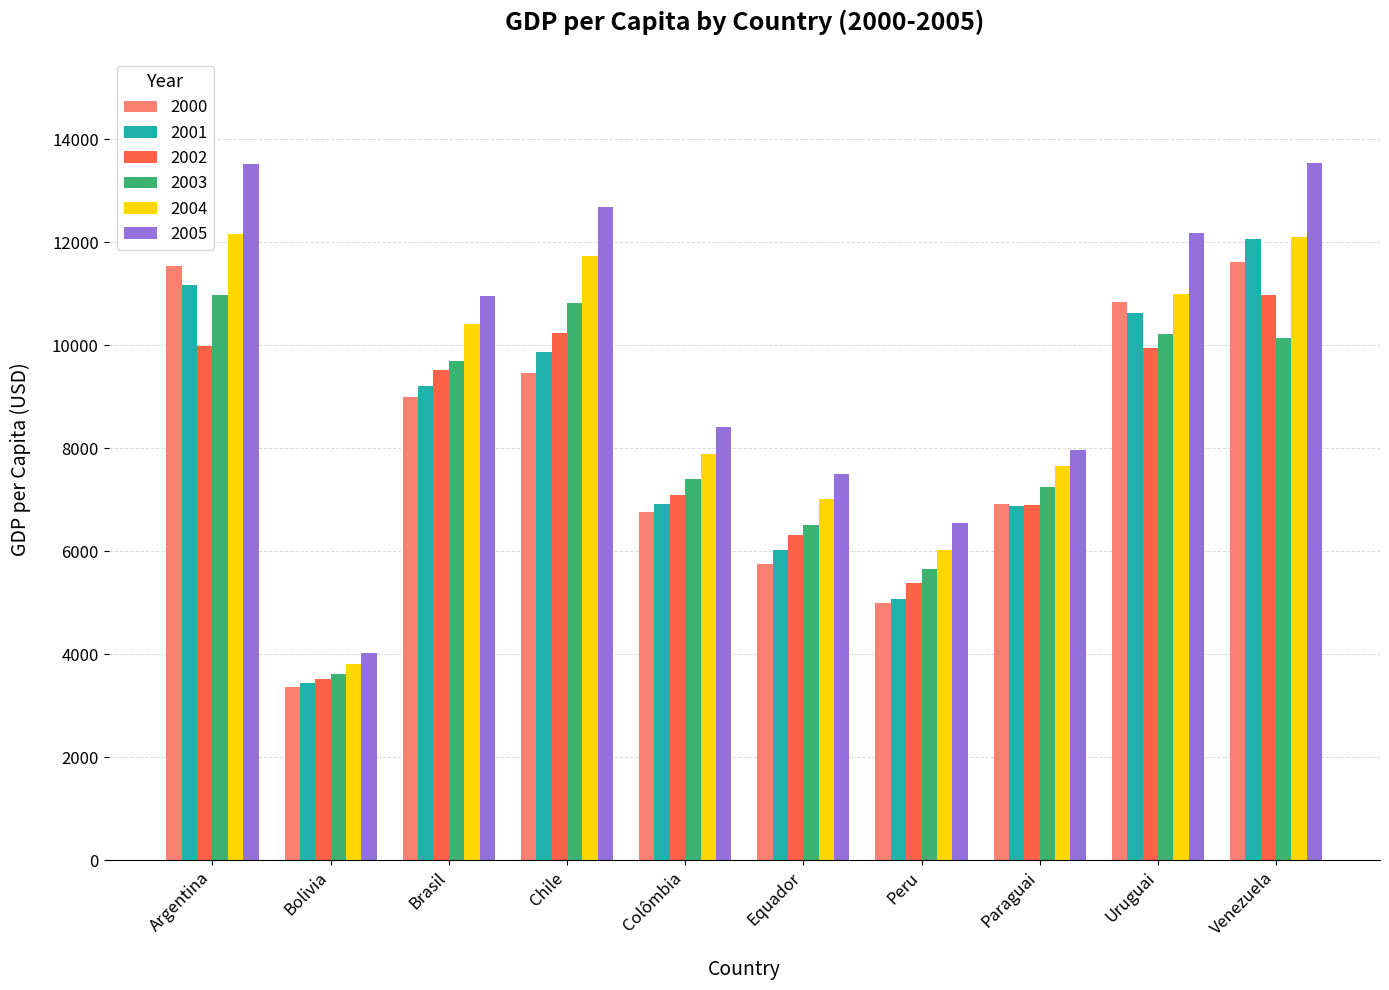

Is the value of 2005 at Paraguai greater than the value of 2003 at Venezuela?

No